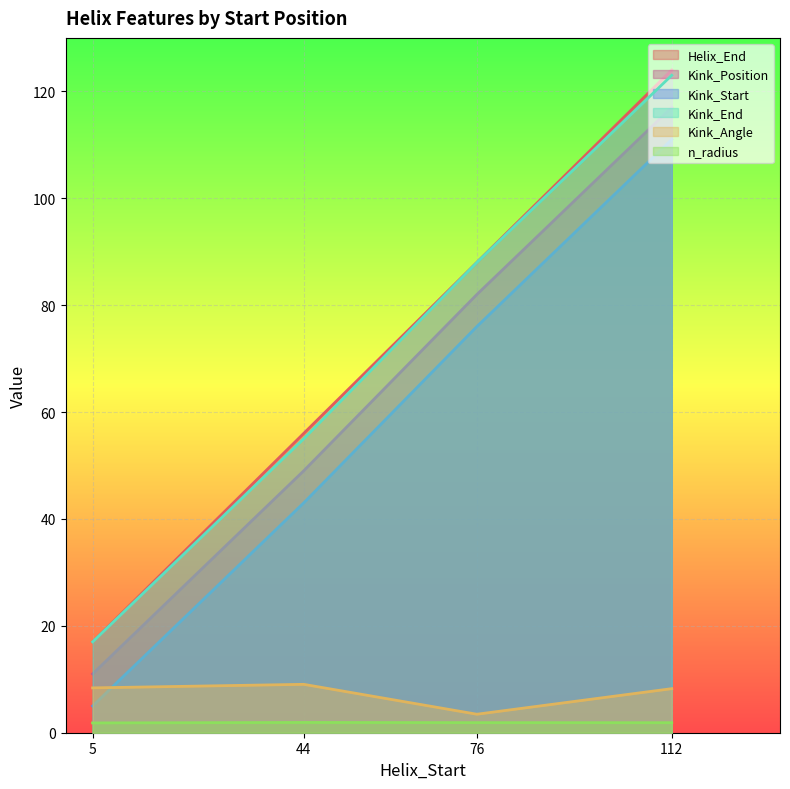

Which series changed the most between 44 and 112?

Helix_End